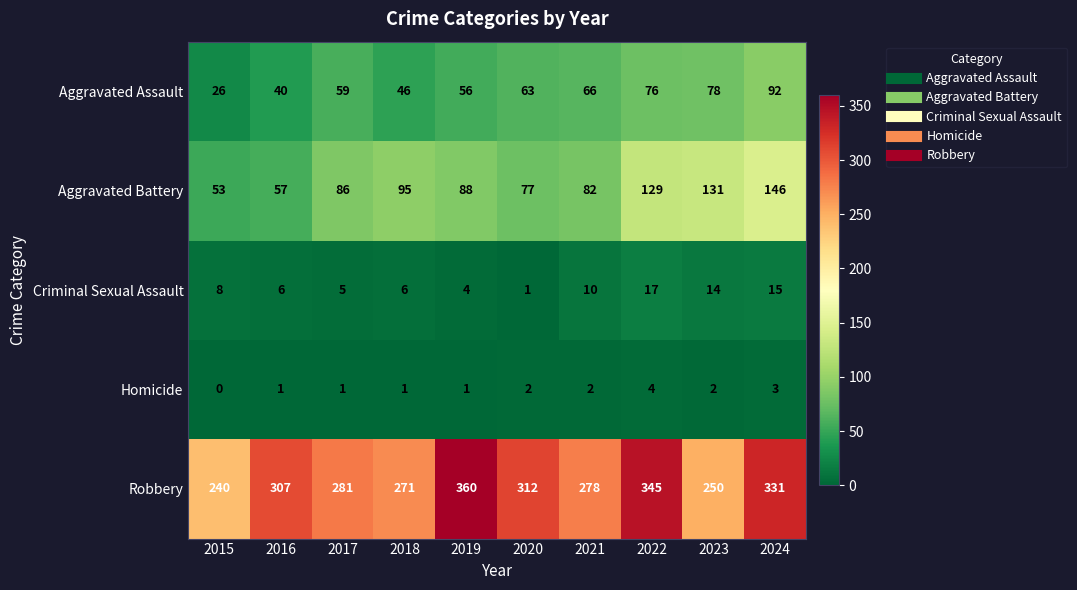

The value of Homicide at 2018 is 1. True or false?

True